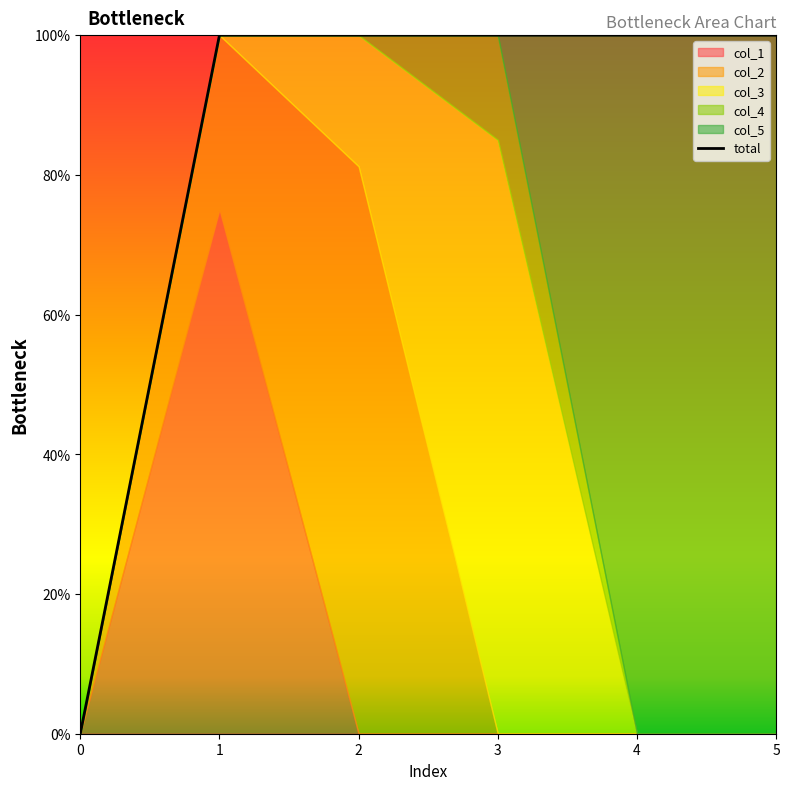

The value at 2 is 1.0. True or false?

True